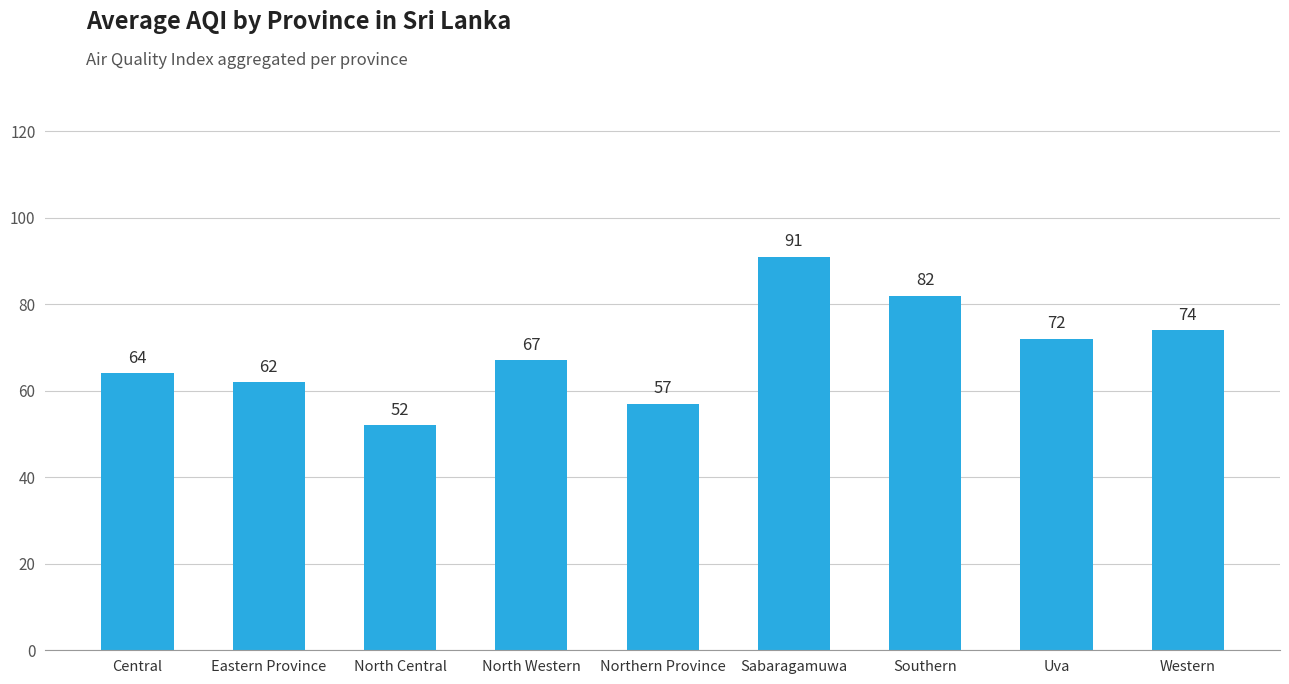

What is the smallest value displayed?

52